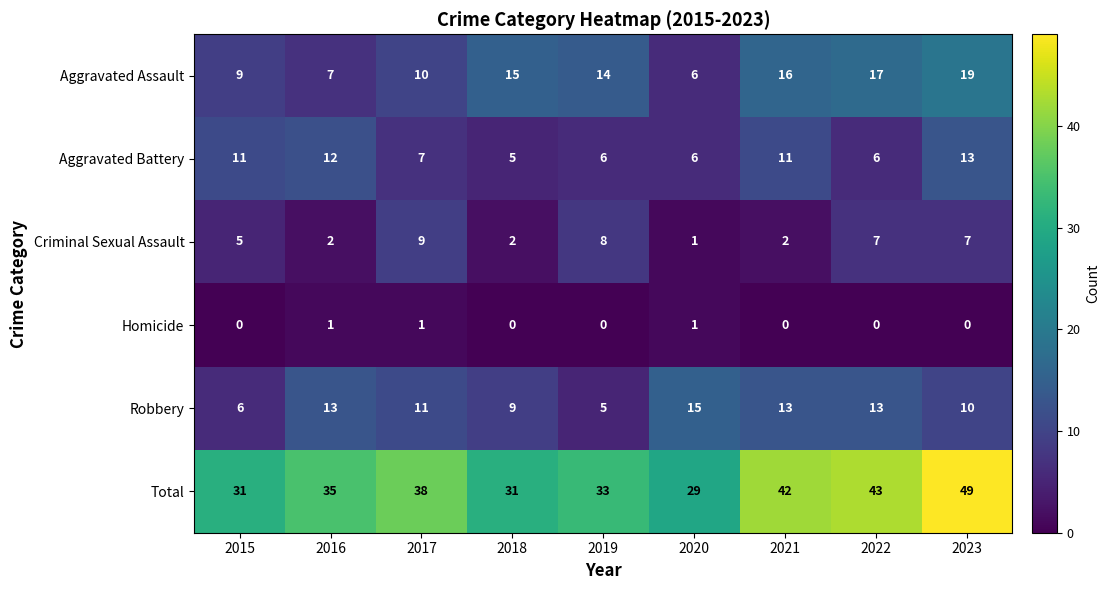

Which series changed the most between 2017 and 2020?

Total